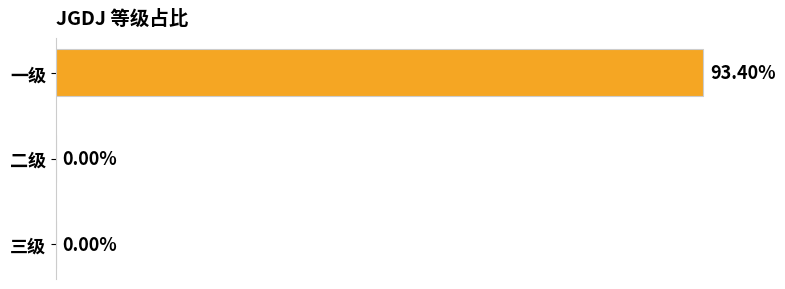

Between 二级 and 一级, which is larger?

一级